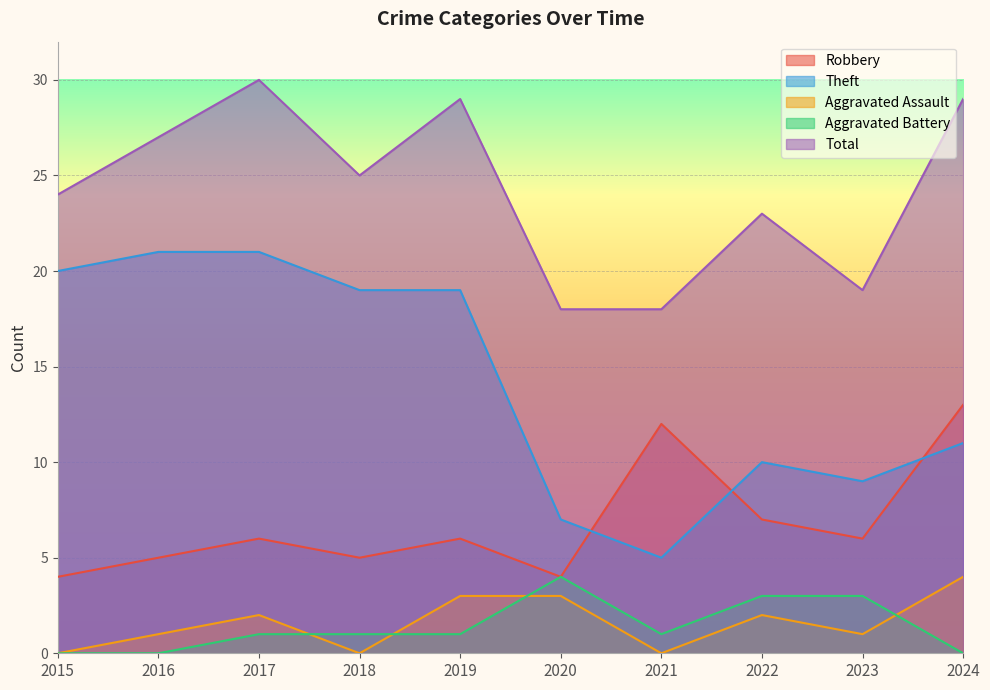

What are all the series names shown in the legend?

Robbery, Theft, Aggravated Assault, Aggravated Battery, Total